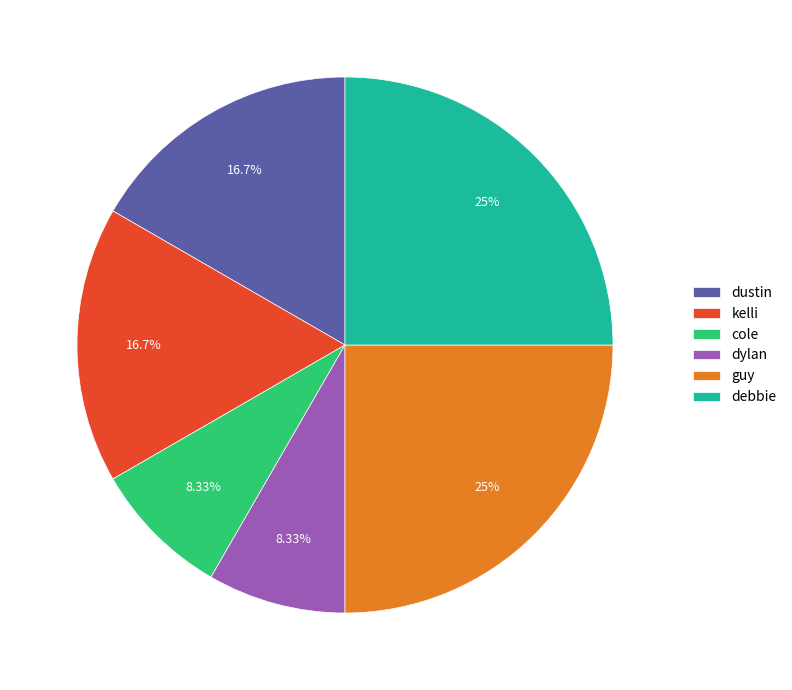

How many slices are in this pie chart?

6